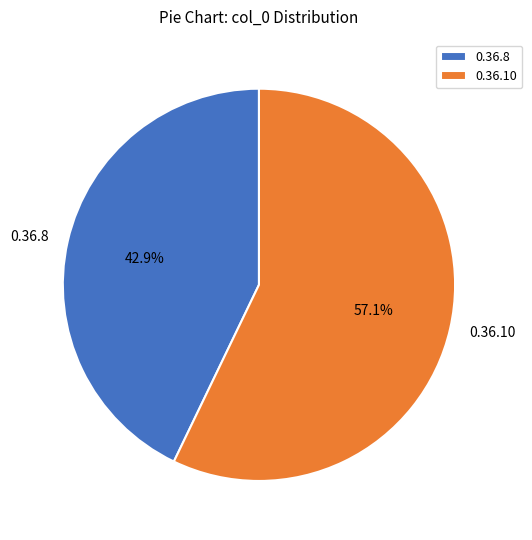

Rank the categories by value from lowest to highest.

0.36.8, 0.36.10